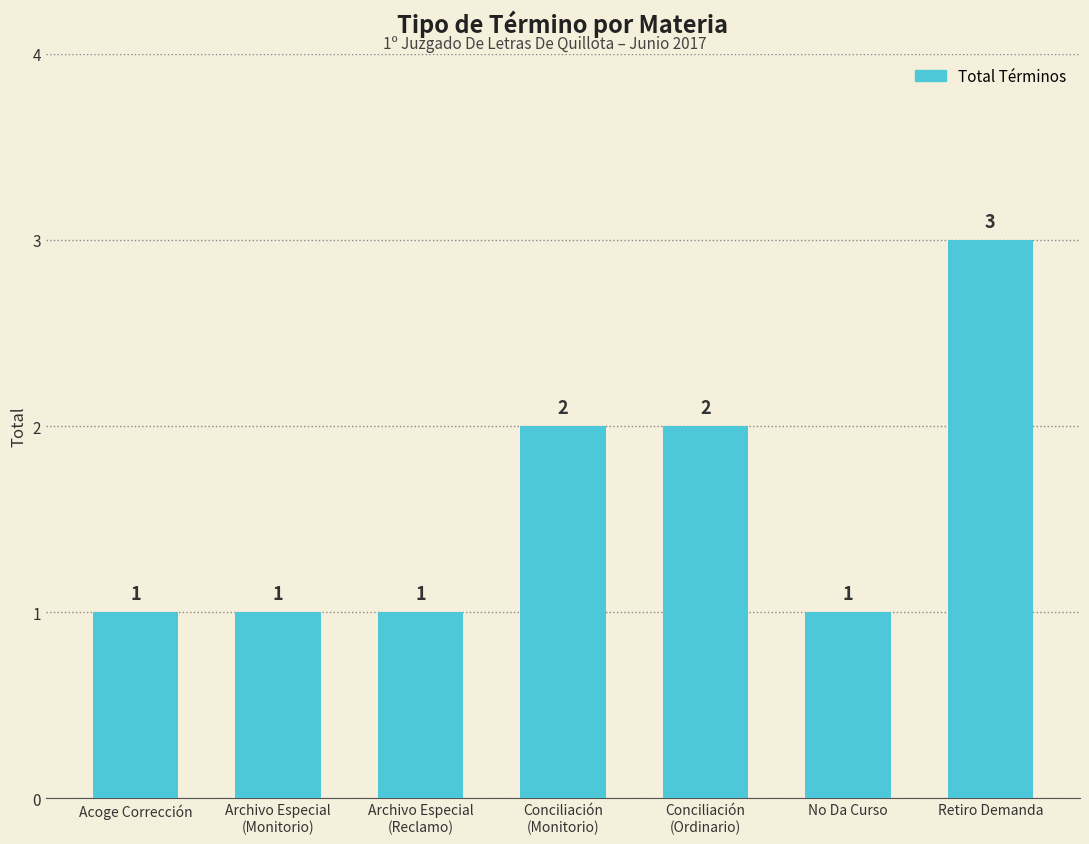

Count the values in the range 1 to 2.

6